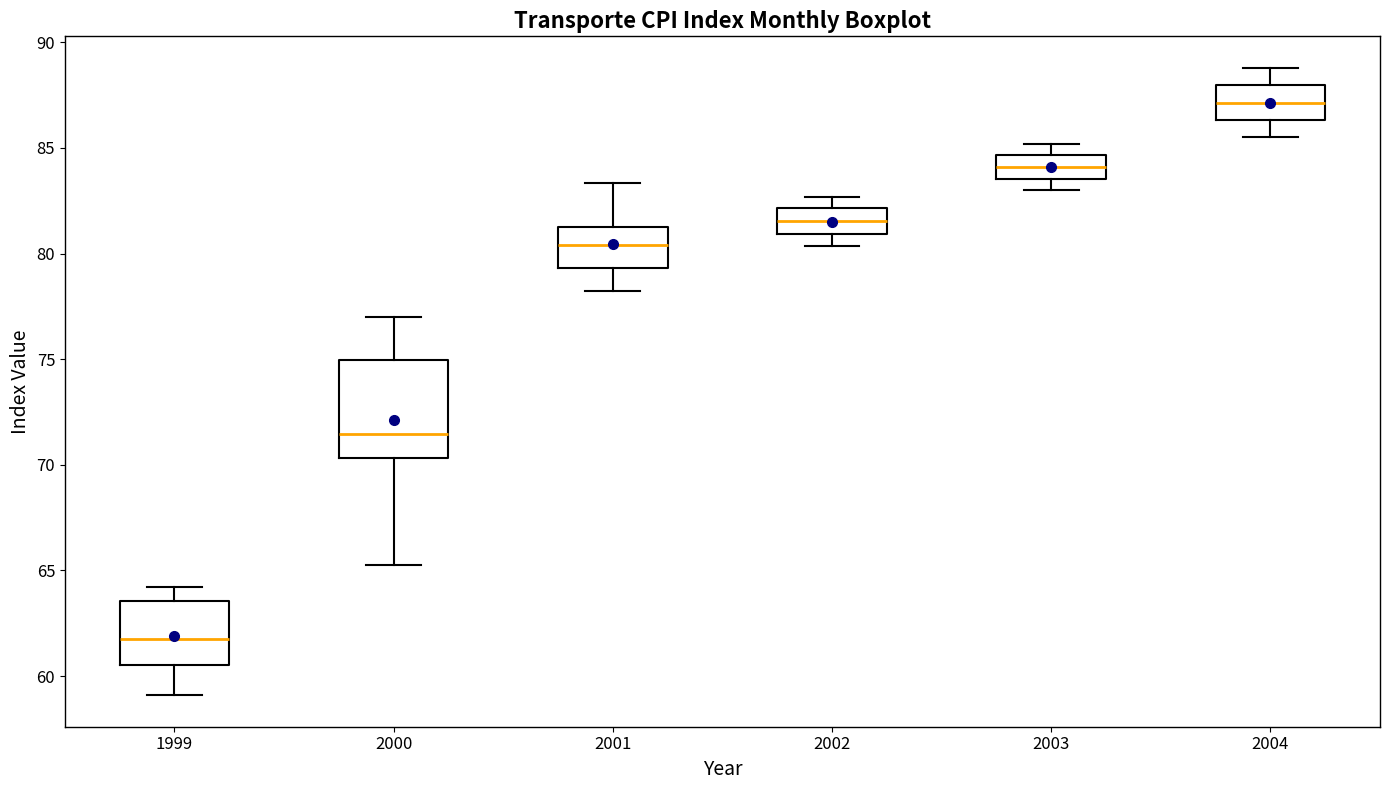

Reading left to right, transcribe this box plot: for each box, give where its median line is, the range the box spans, and where its two whiskers end, as read against the y-axis. The values are not printed on the chart, so give them approximately, as read against the axis.

1999: median 62.0, box 60.5 to 63.5, whiskers 59.0 to 64.0
2000: median 71.5, box 70.5 to 75.0, whiskers 65.5 to 77.0
2001: median 80.5, box 79.5 to 81.5, whiskers 78.0 to 83.5
2002: median 81.5, box 81.0 to 82.0, whiskers 80.5 to 82.5
2003: median 84.0, box 83.5 to 84.5, whiskers 83.0 to 85.0
2004: median 87.0, box 86.5 to 88.0, whiskers 85.5 to 89.0